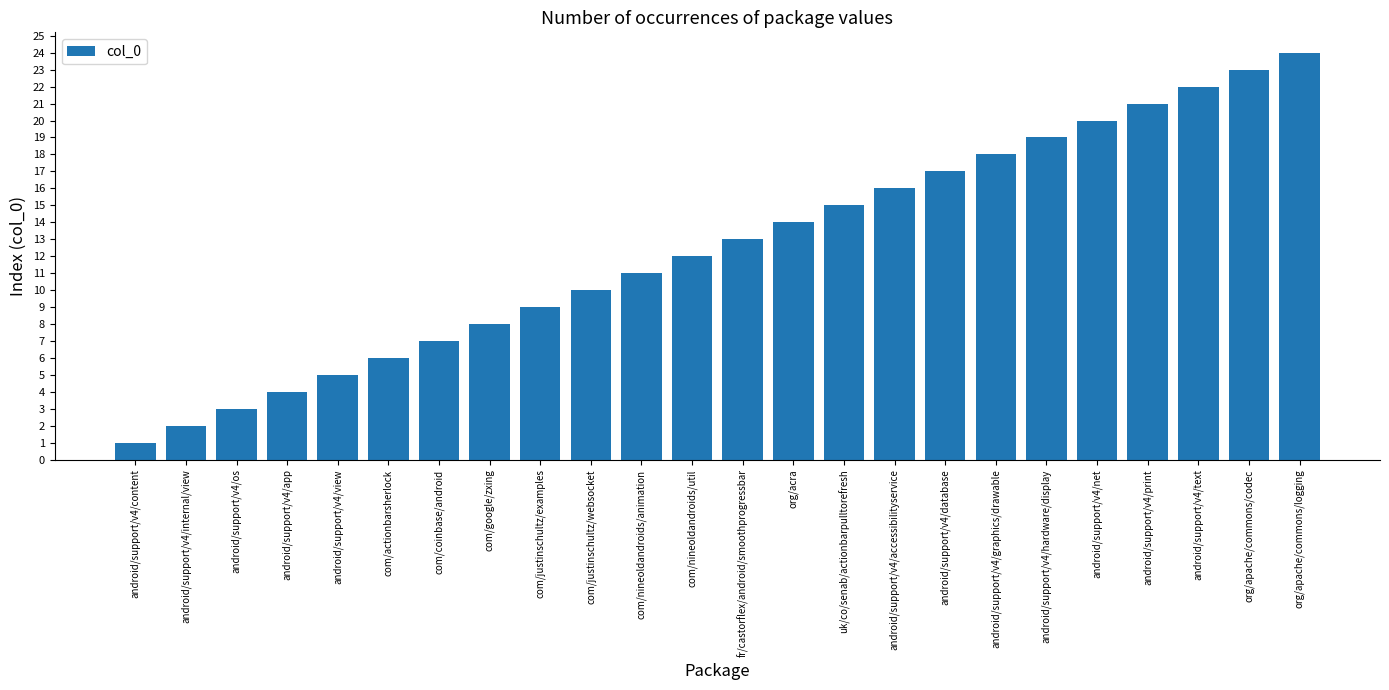

Which label corresponds to the largest value in the chart?

org/apache/commons/logging